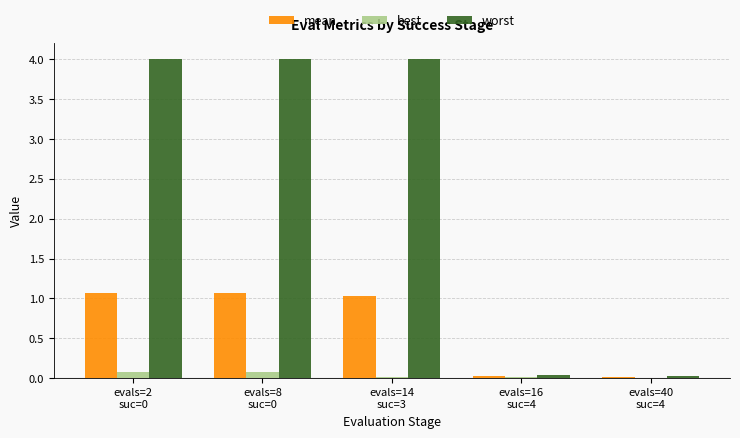

What is the spread (max minus min) of values at evals=8
suc=0?

3.9